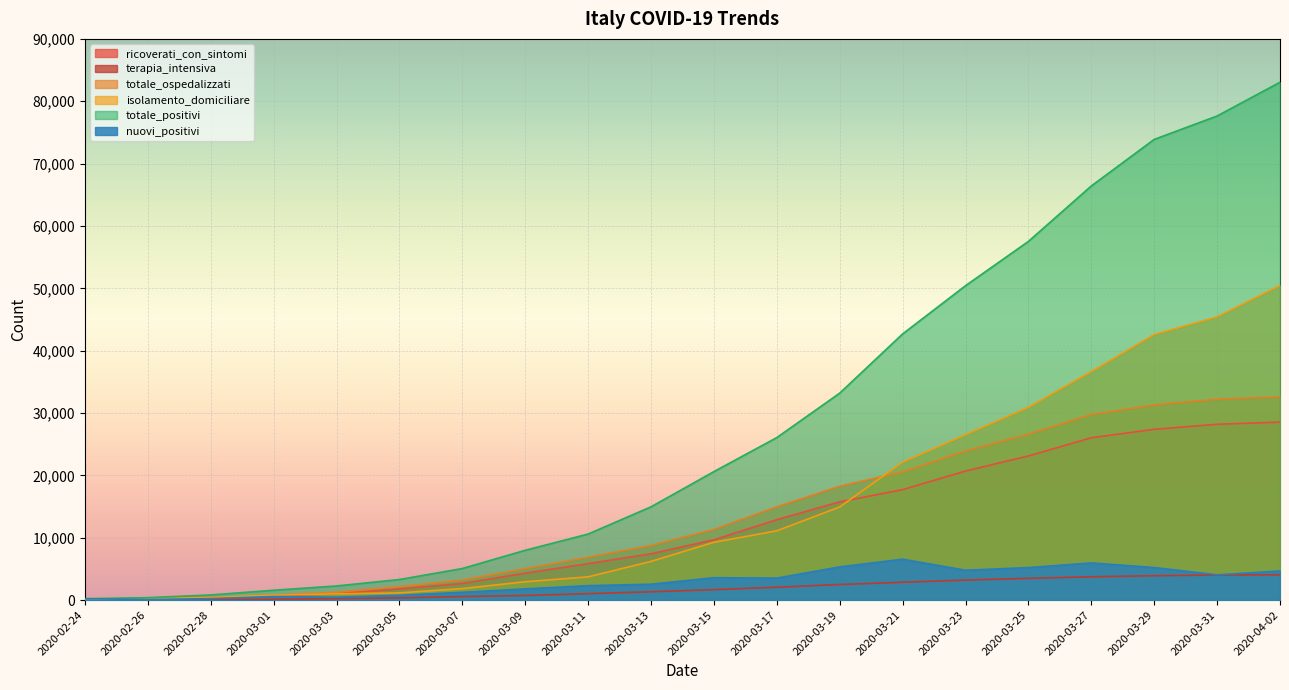

Count the number of data series in this chart.

6